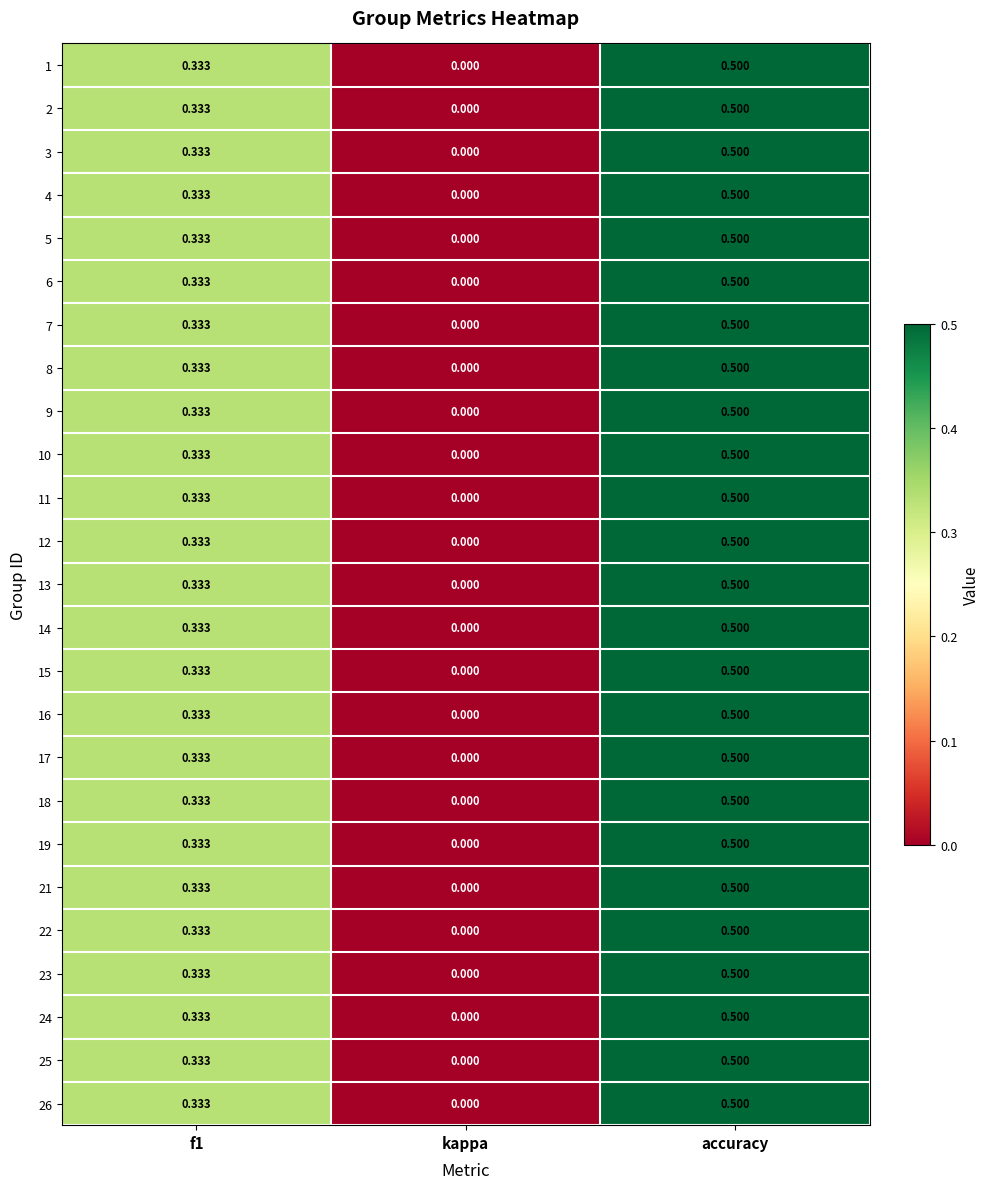

At which label is 9 closest to 0?

kappa